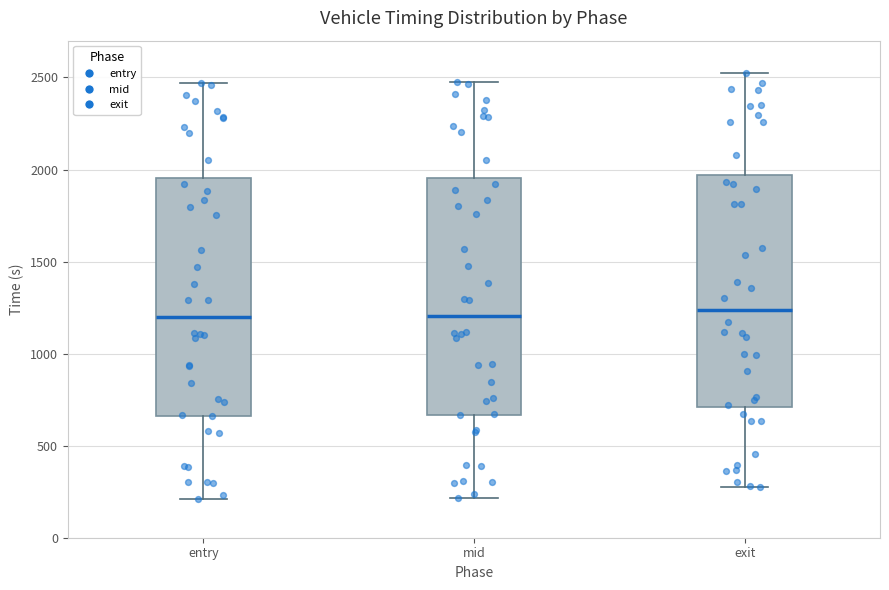

Reading left to right, read every box against the y-axis: the position of its median line, the range the box covers, and the ends of its whiskers. The values are not printed on the chart, so give them approximately, as read against the axis.

entry: median 1200, box 650 to 1950, whiskers 200 to 2450
mid: median 1200, box 650 to 1950, whiskers 200 to 2450
exit: median 1250, box 700 to 1950, whiskers 250 to 2550